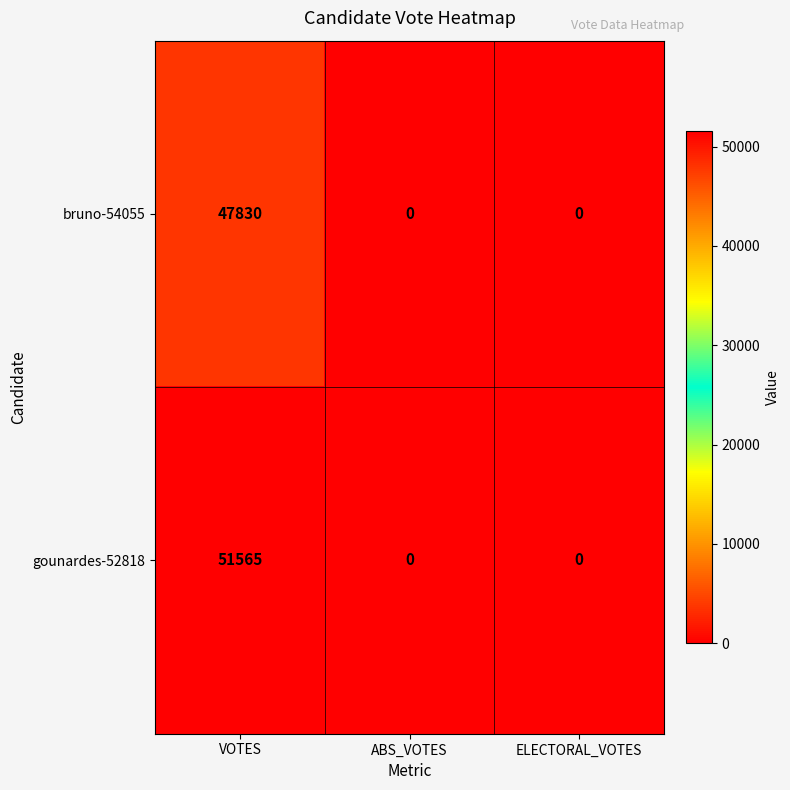

At which category is the sum across all series the highest?

VOTES